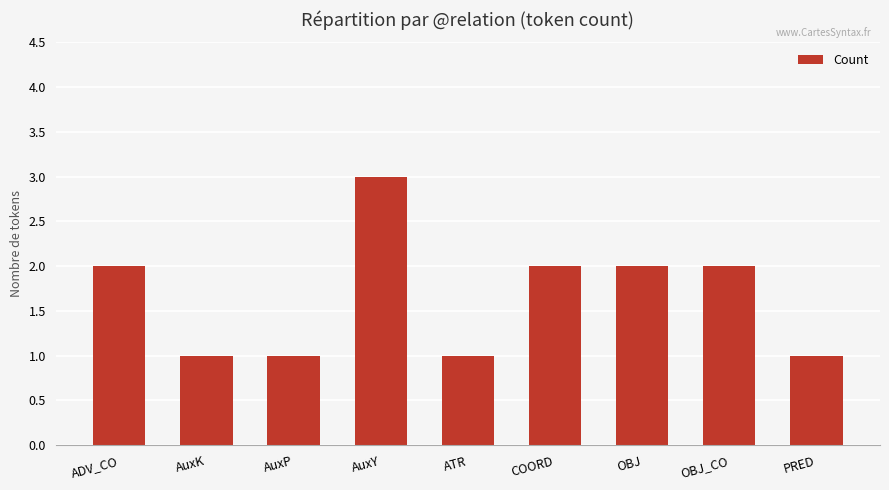

What is the sum of all values?

15